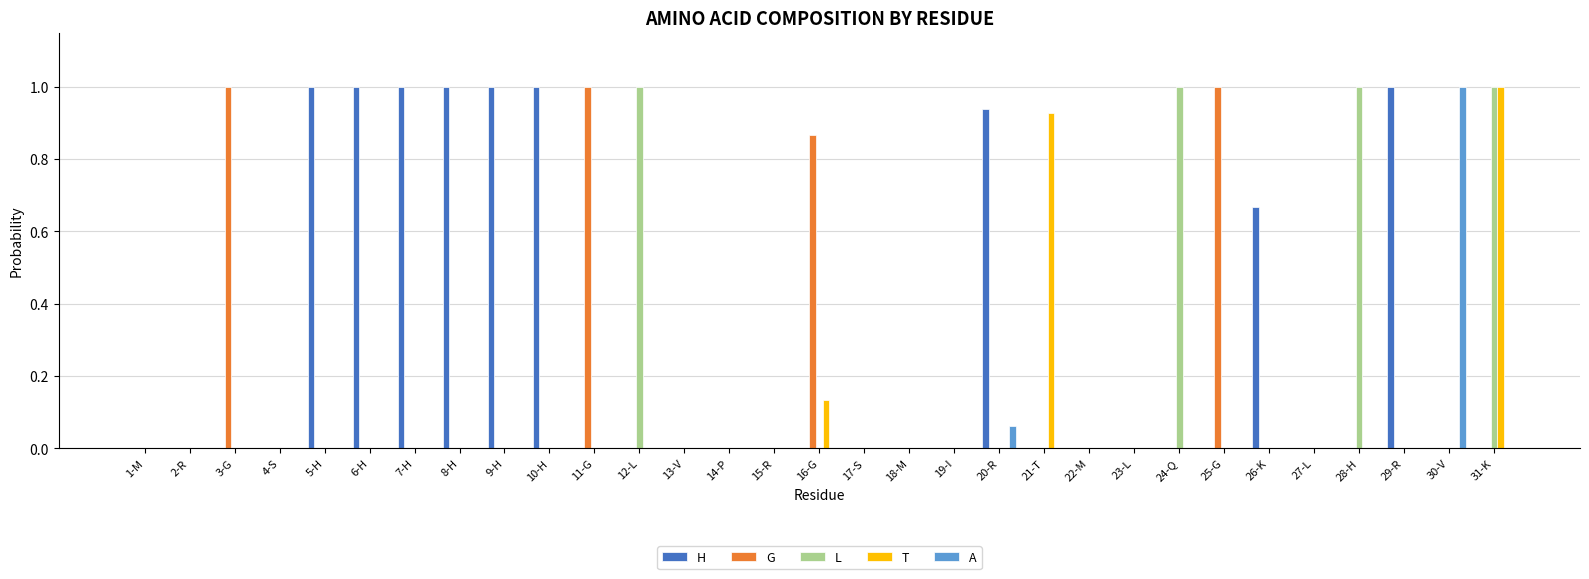

What is the sum of all H values?

8.6